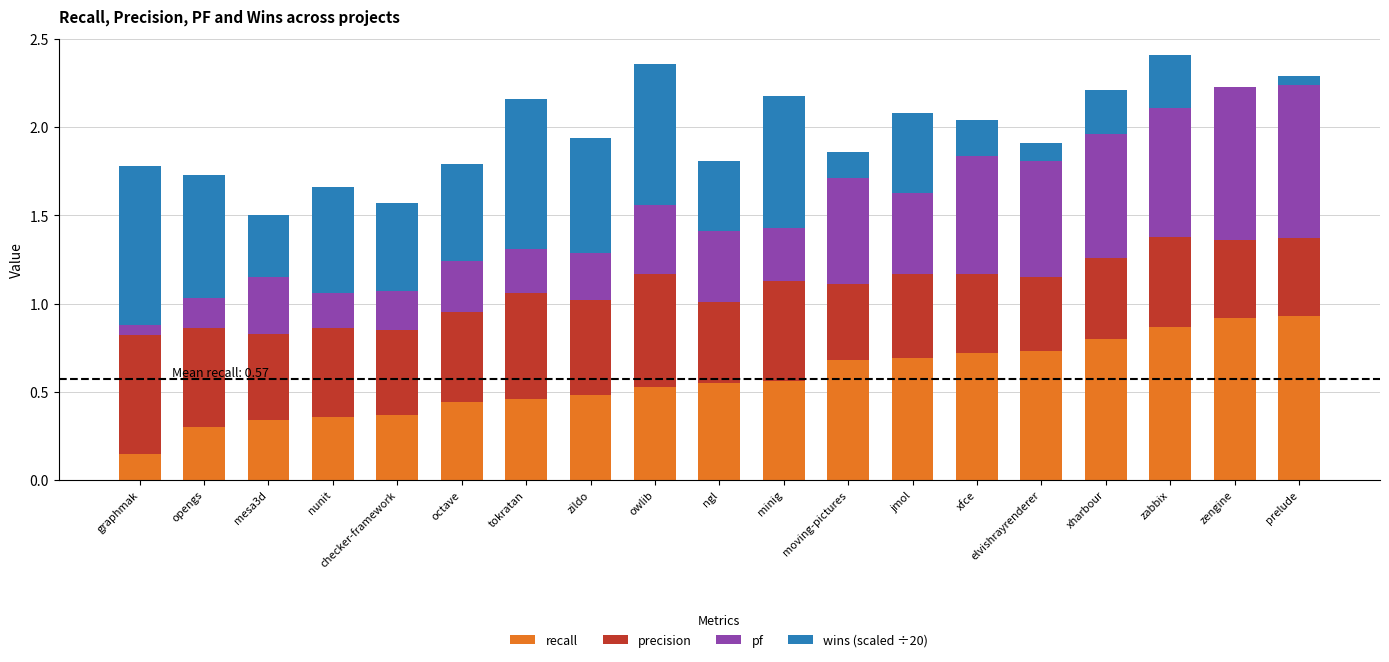

Is it true that recall equals 0.7 at zildo?

False